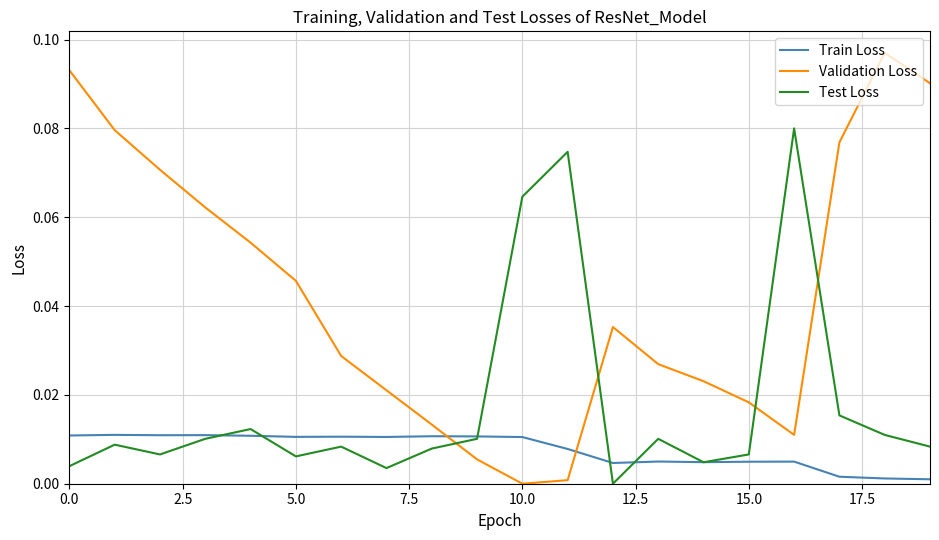

Does the chart display data point markers on the line(s)?

No